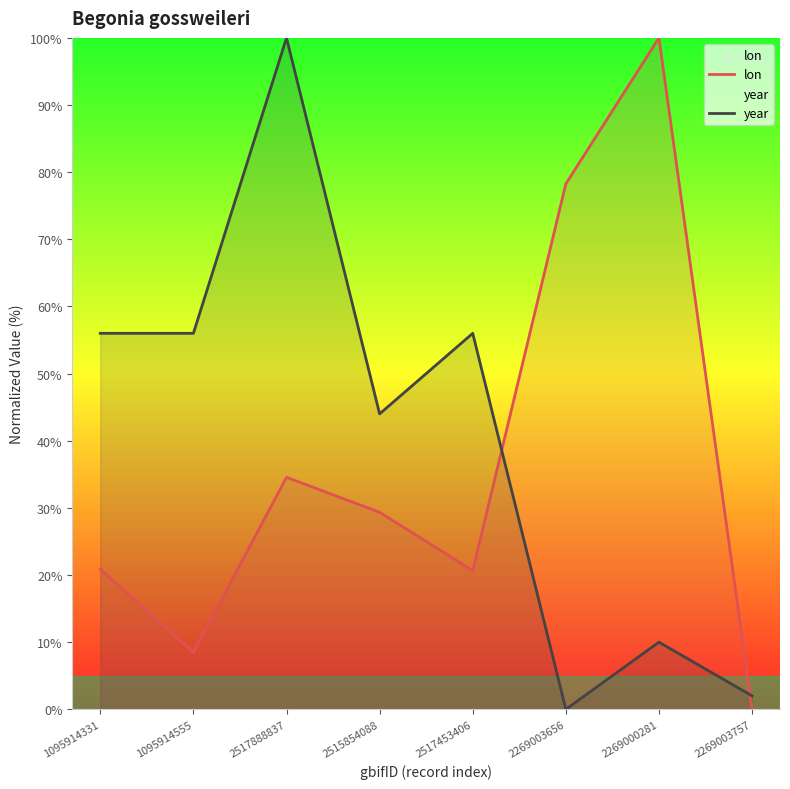

How many interior local valleys does the lon series have?

2